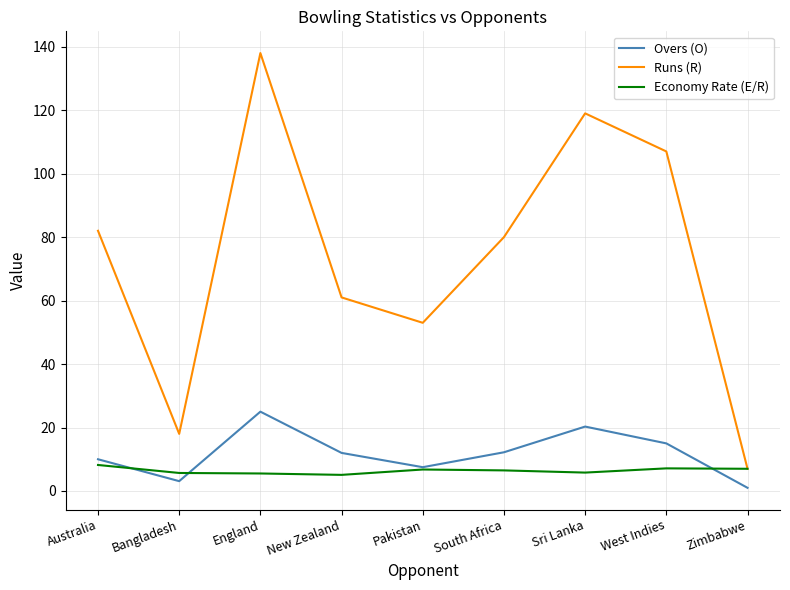

What is the sum of the Runs (R) values at New Zealand and West Indies?

168.0